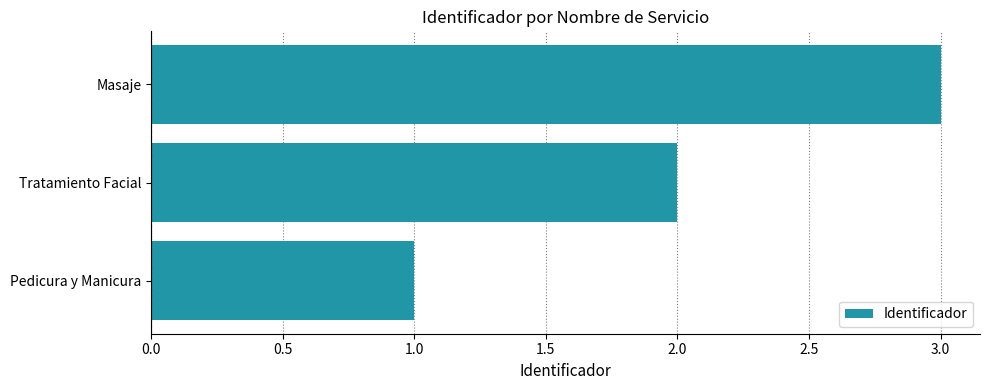

Count the number of categories in the chart.

3